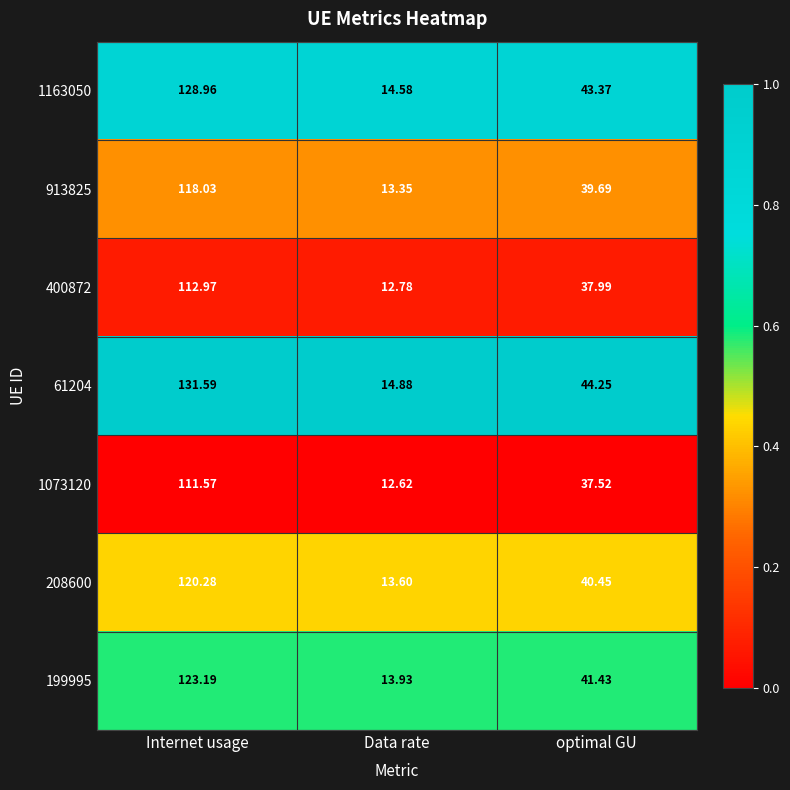

How many categories are shown in the chart?

3